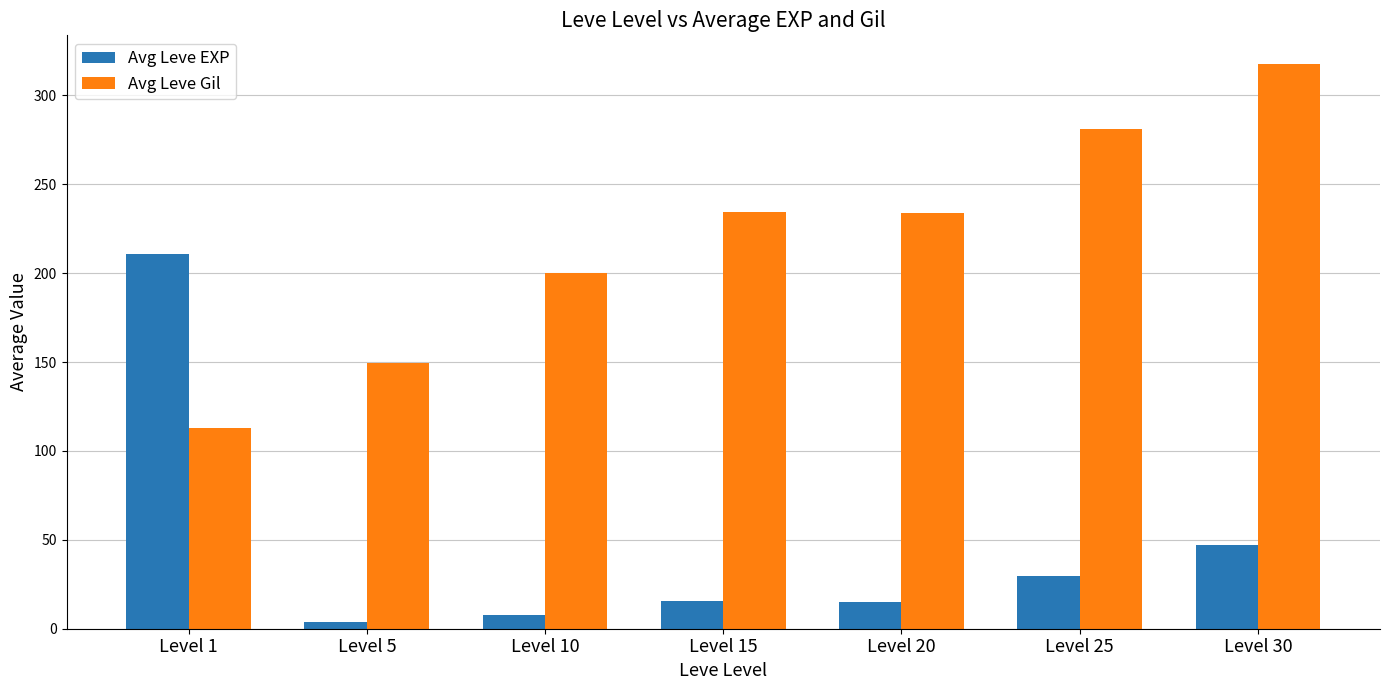

Rank the series by their maximum value, from highest to lowest.

Avg Leve Gil, Avg Leve EXP